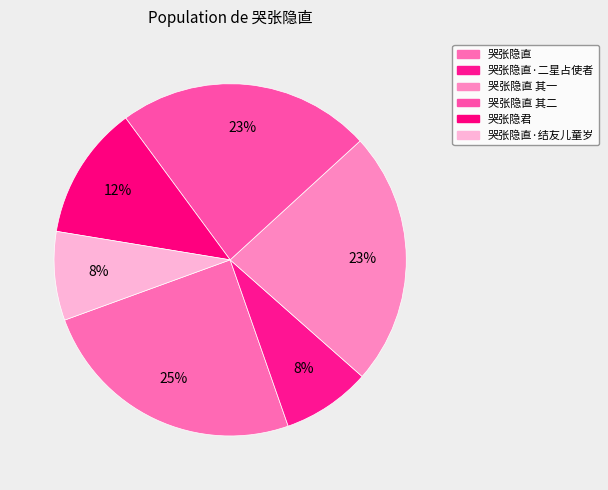

To the nearest percent, what is the difference between the 哭张隐直·结友儿童岁 and 哭张隐直 slice percentages?

17%